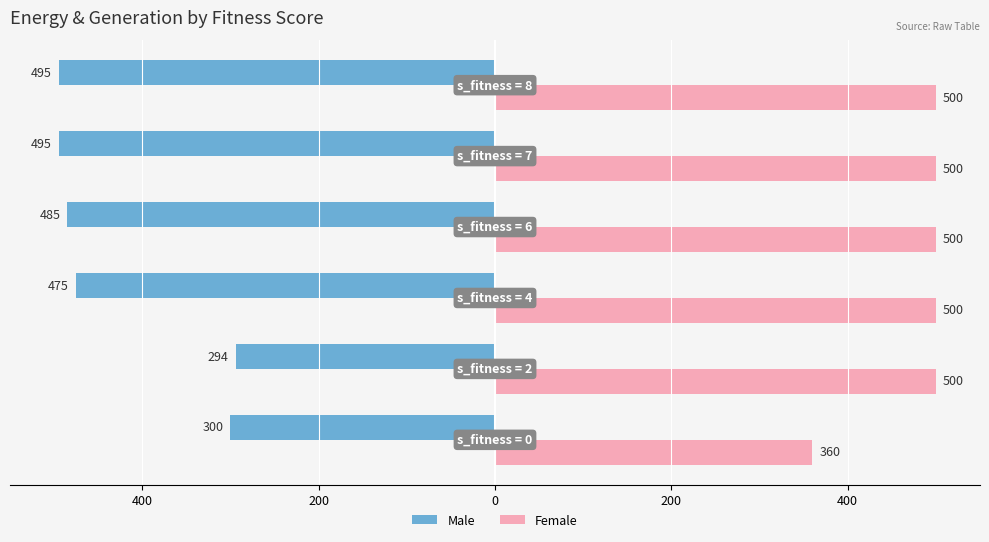

List the series in order of their overall mean, lowest first.

Male, Female